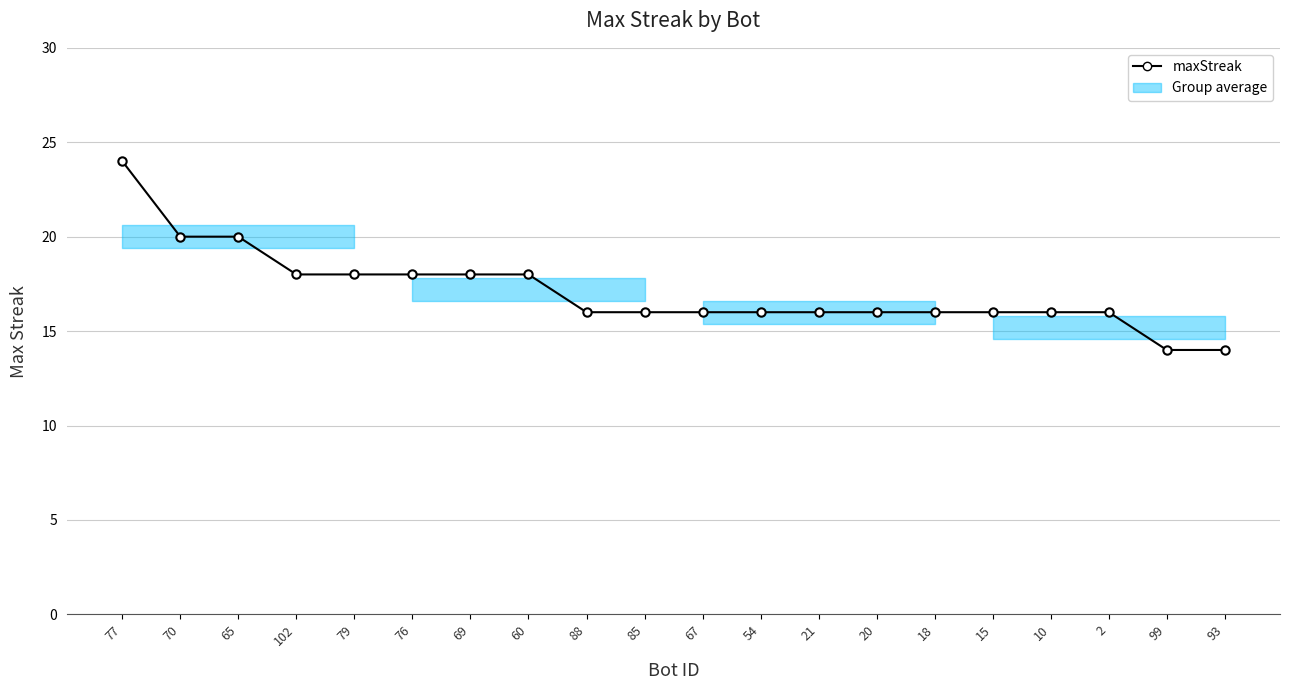

Is this an area chart (filled region under the line)?

No